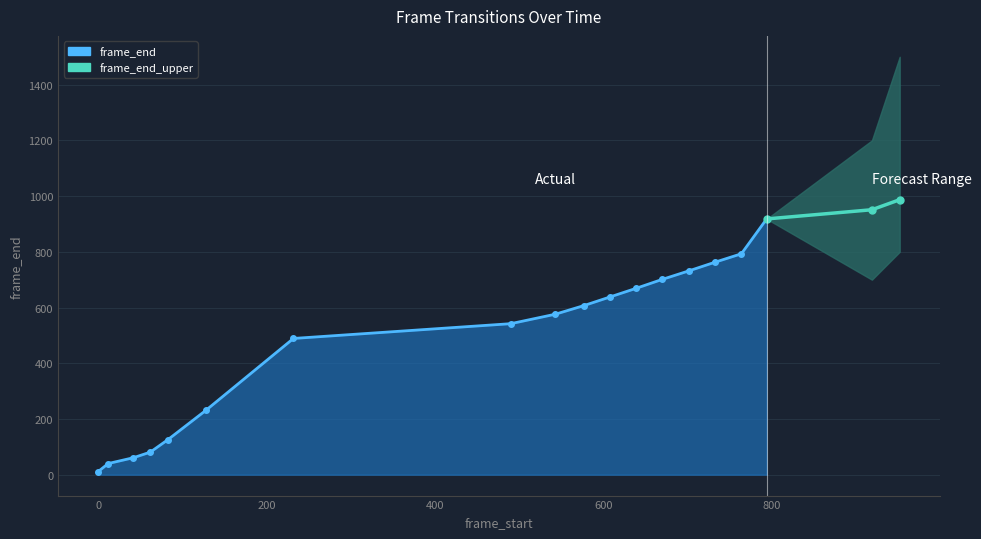

At which label does frame_end_lower reach its peak?

794